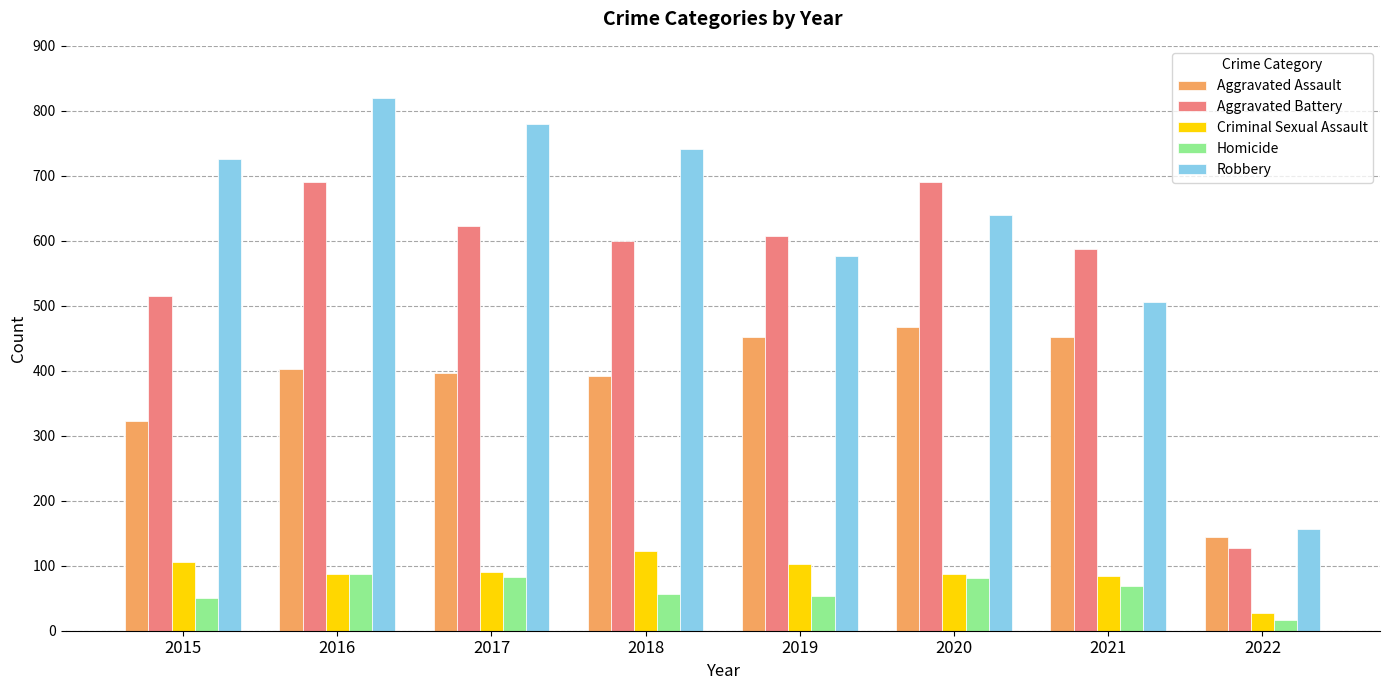

What is the difference between the Homicide values at 2022 and 2015?

34